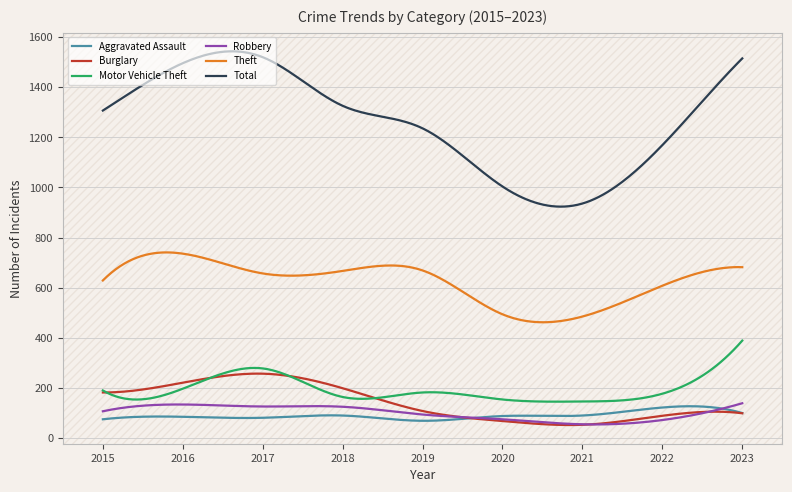

True or false: Total and Aggravated Assault cross at least once.

False